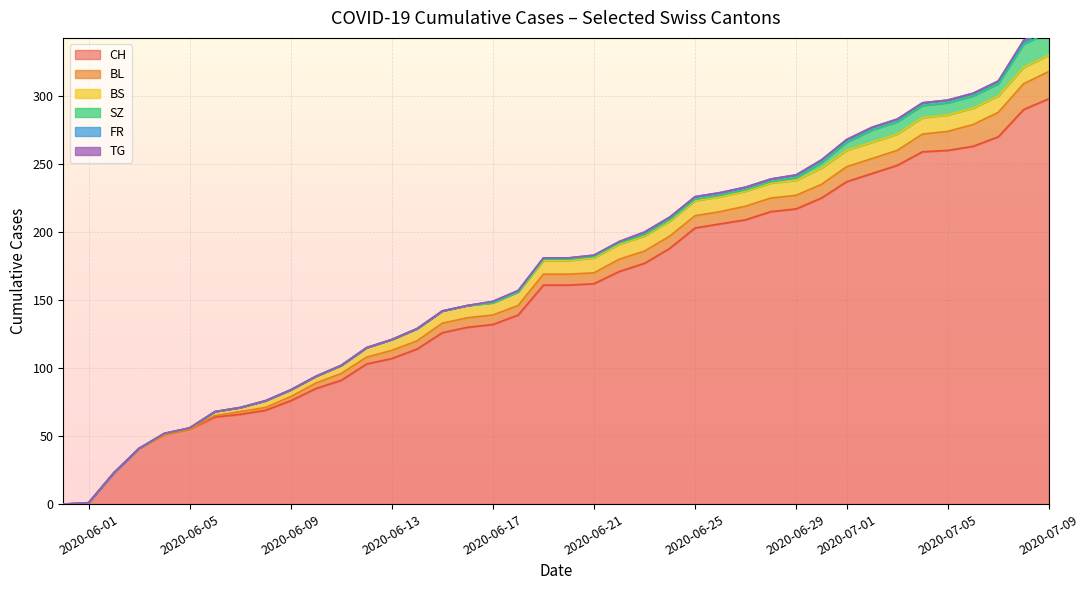

What is the difference between the CH values at 2020-05-31 and 2020-06-07?

66